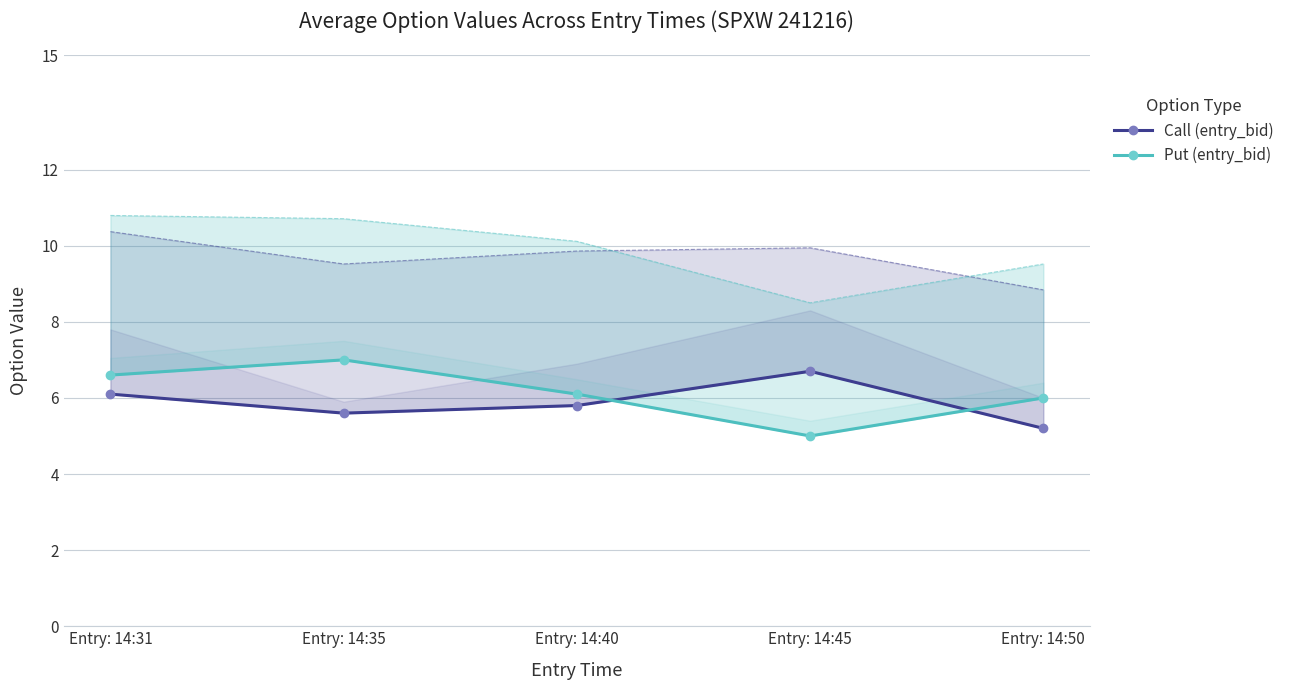

What is the difference between the Put (entry_bid) values at Entry: 14:50 and Entry: 14:31?

0.6